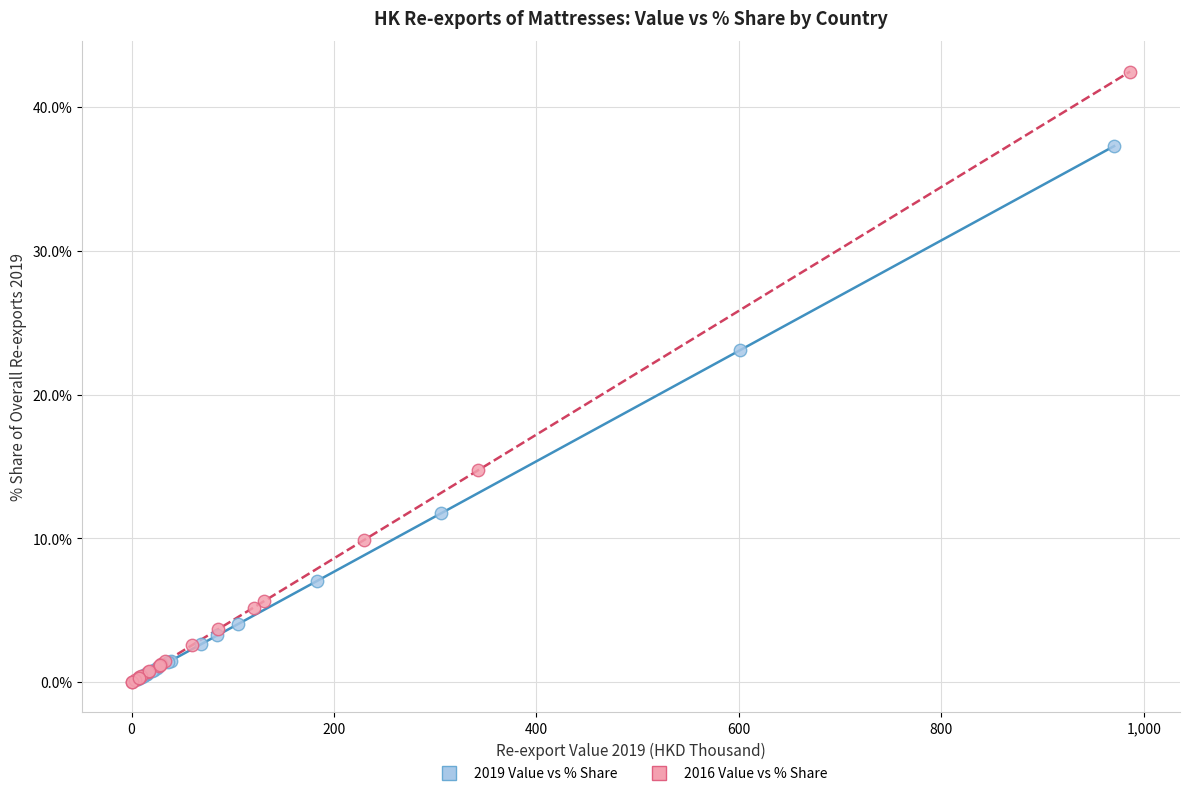

Which series reaches the maximum Y coordinate?

2016 Value vs % Share